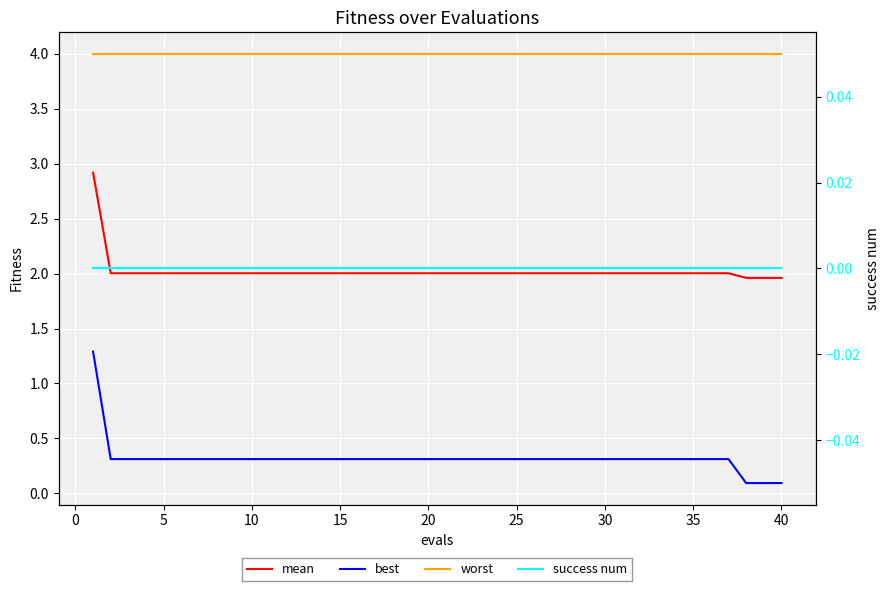

True or false: mean has more than 2 points higher than both neighbors.

False